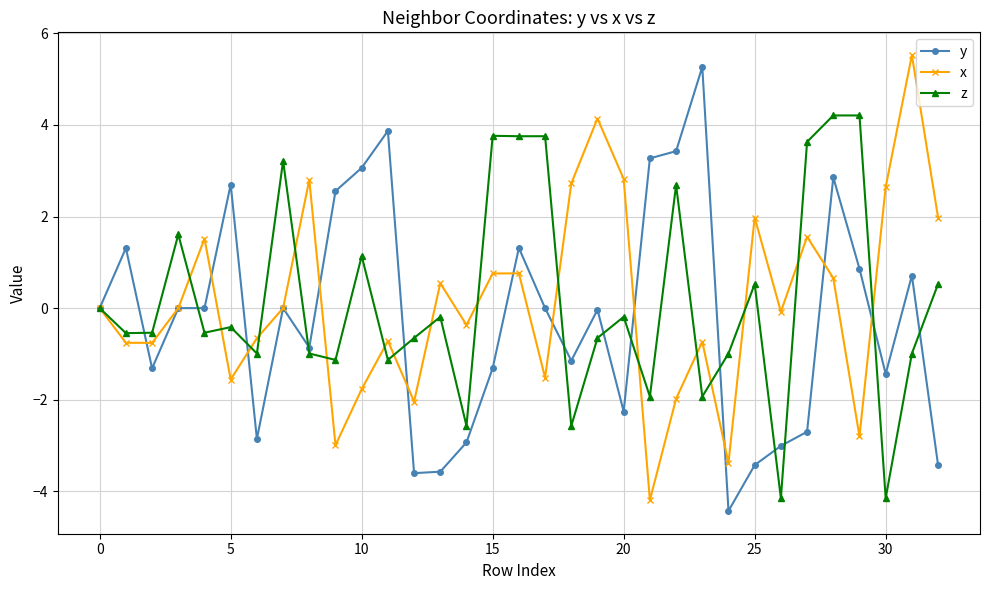

How many lines are shown in the chart?

3